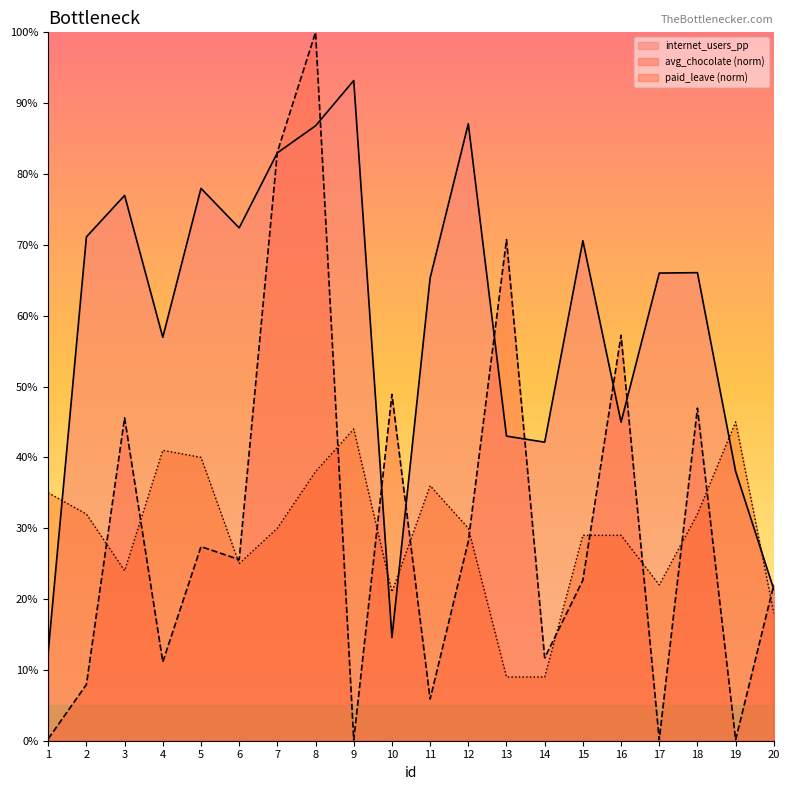

Reading left to right, extract all data points from this chart.

internet_users_pp: 0.1	0.7	0.8	0.6	0.8	0.7	0.8	0.9	0.9	0.1	0.7	0.9	0.4	0.4	0.7	0.4	0.7	0.7	0.4	0.2
avg_chocolate: 0.0	0.1	0.5	0.1	0.3	0.3	0.8	1.0	0.0	0.5	0.1	0.3	0.7	0.1	0.2	0.6	0.0	0.5	0.0	0.2
paid_leave_norm: 0.3	0.3	0.2	0.4	0.4	0.2	0.3	0.4	0.4	0.2	0.4	0.3	0.1	0.1	0.3	0.3	0.2	0.3	0.5	0.2